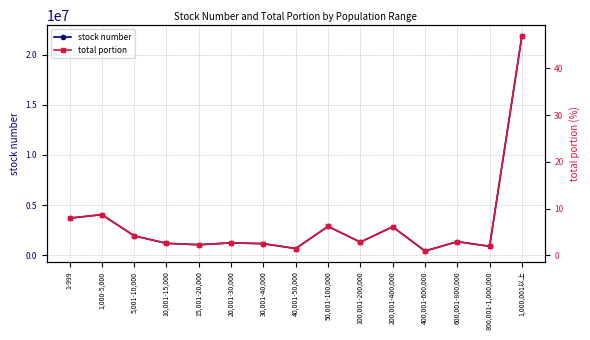

Where is the first local maximum for stock number?

1,000-5,000